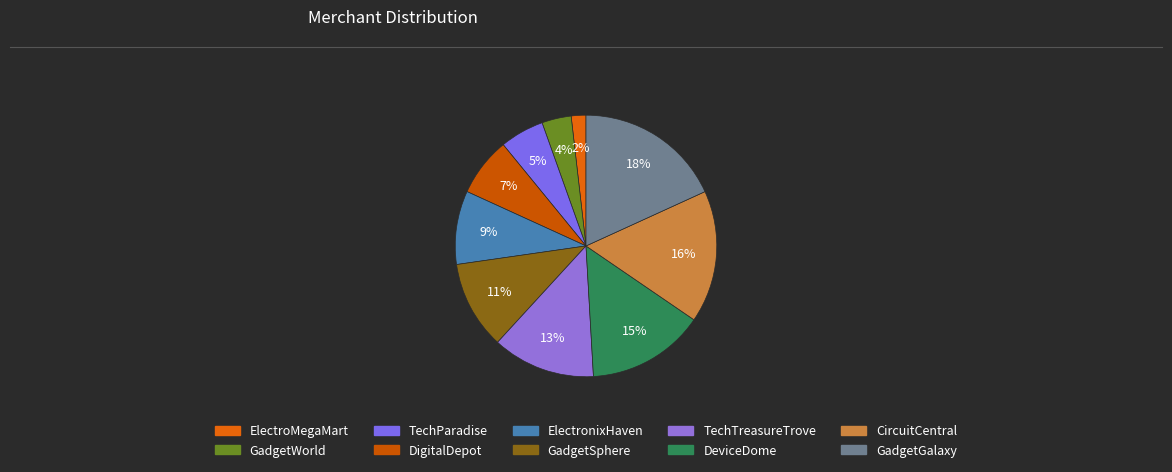

To the nearest percent, what percentage of the pie is GadgetSphere?

11%